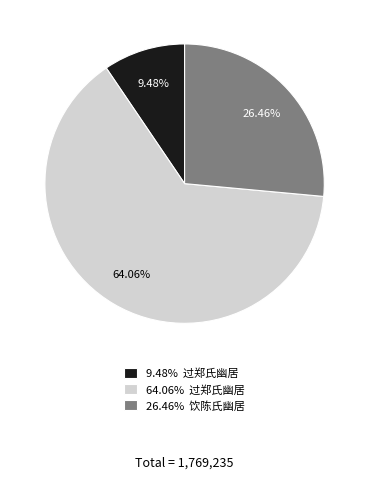

Rank the categories by value from highest to lowest.

64.06% 过郑氏幽居, 26.46% 饮陈氏幽居, 9.48% 过郑氏幽居